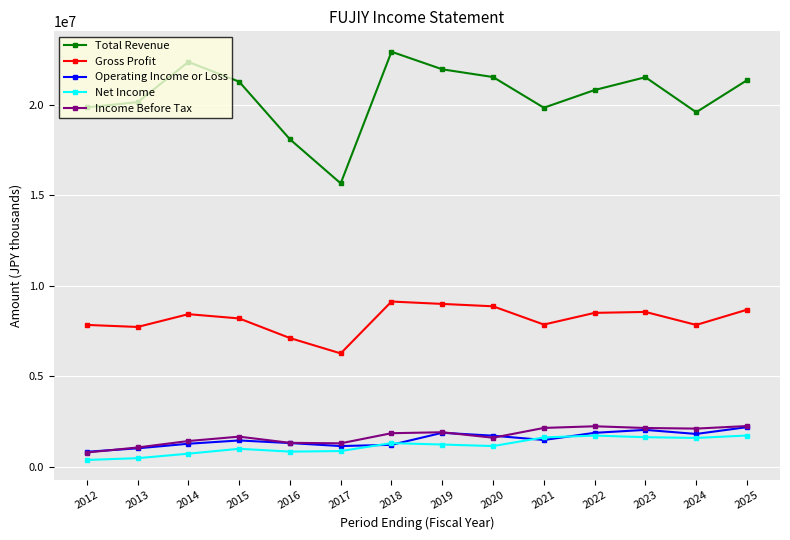

At which category does Total Revenue reach its first local peak?

2014